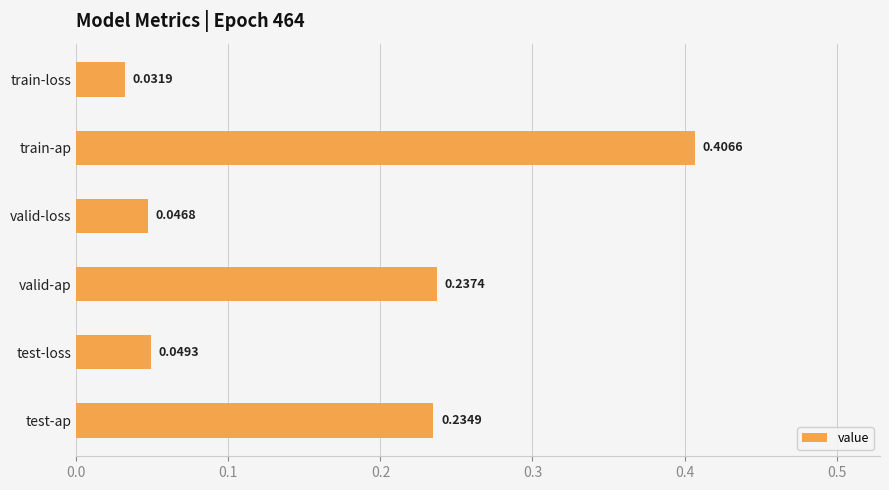

At which label is the value closest to 0?

train-loss